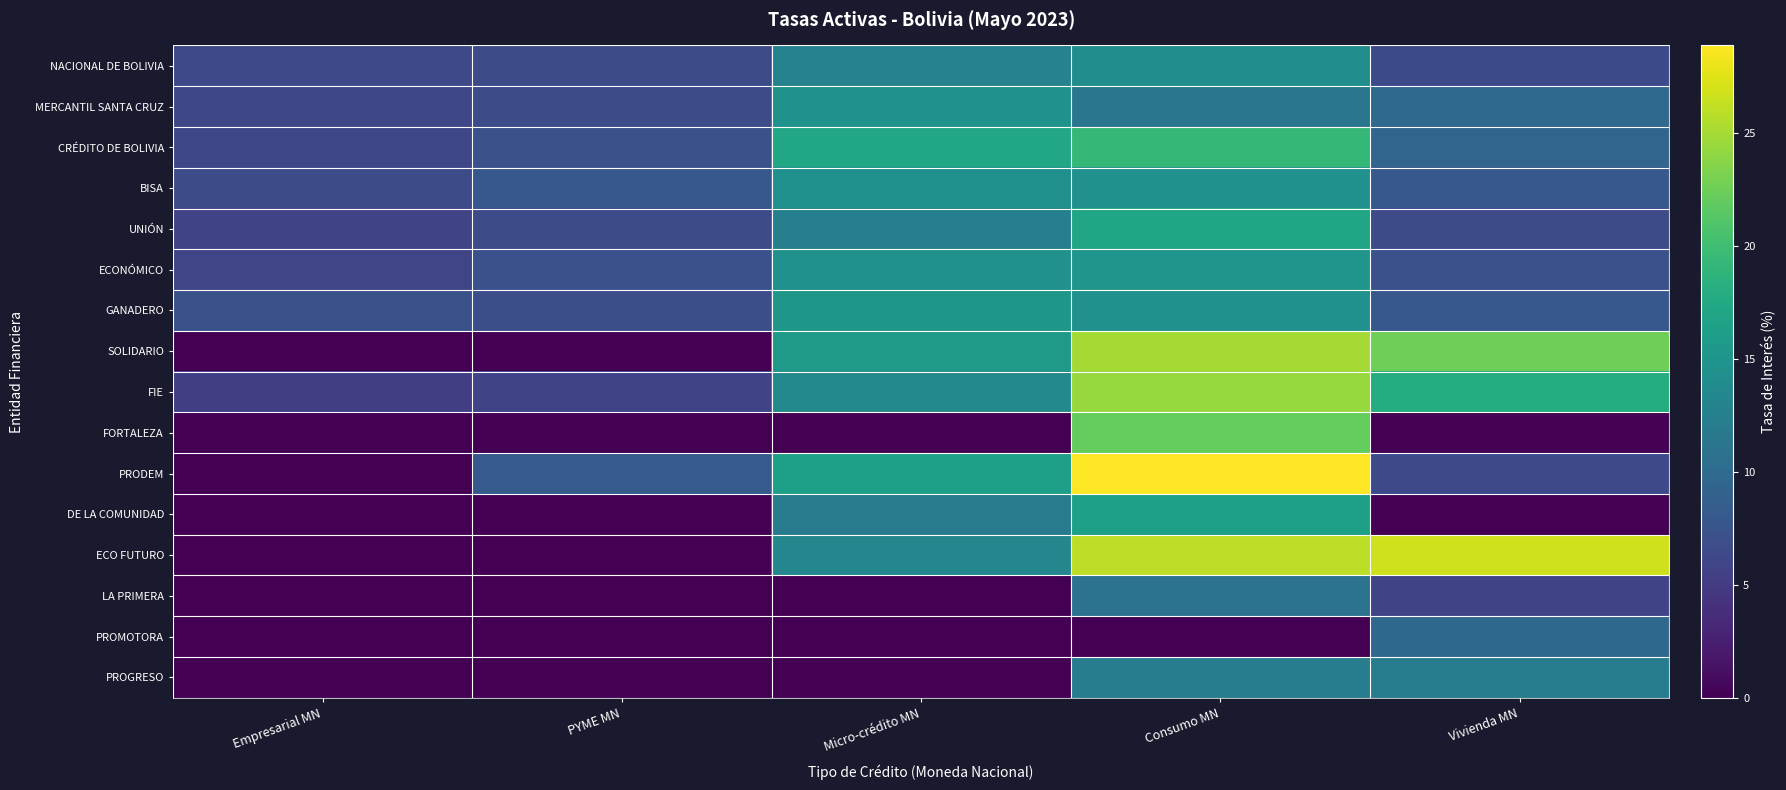

Rank the series at Empresarial MN from highest to lowest value.

GANADERO, BISA, NACIONAL DE BOLIVIA, CRÉDITO DE BOLIVIA, MERCANTIL SANTA CRUZ, ECONÓMICO, UNIÓN, FIE, SOLIDARIO, FORTALEZA, PRODEM, DE LA COMUNIDAD, ECO FUTURO, LA PRIMERA, PROMOTORA, PROGRESO